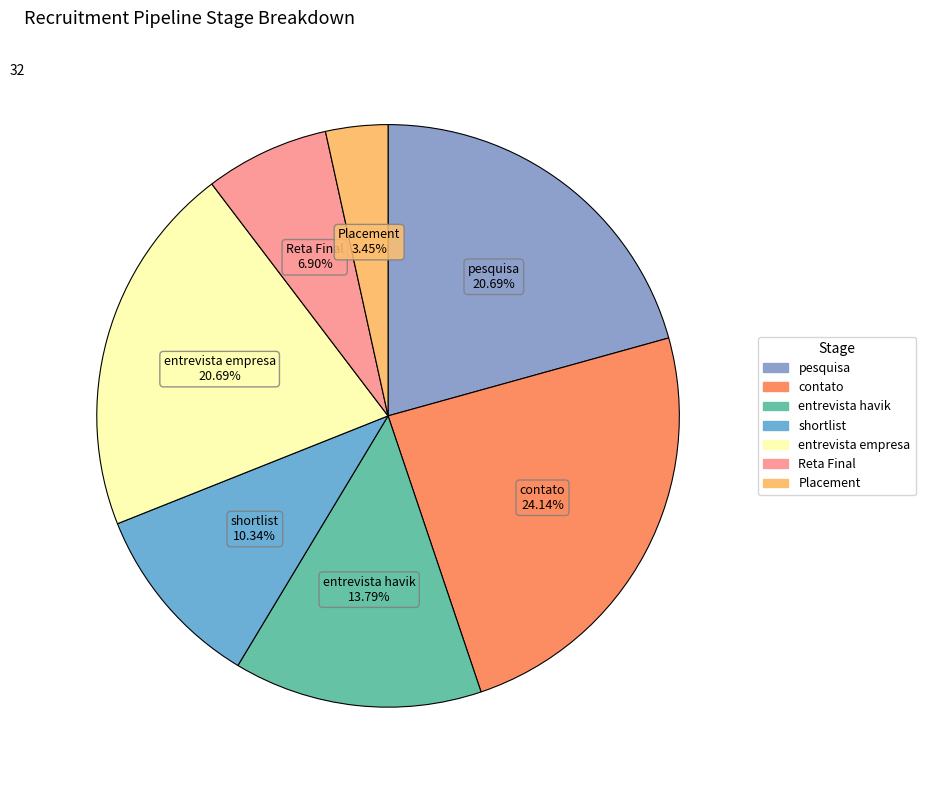

What is the largest slice in the pie chart?

contato